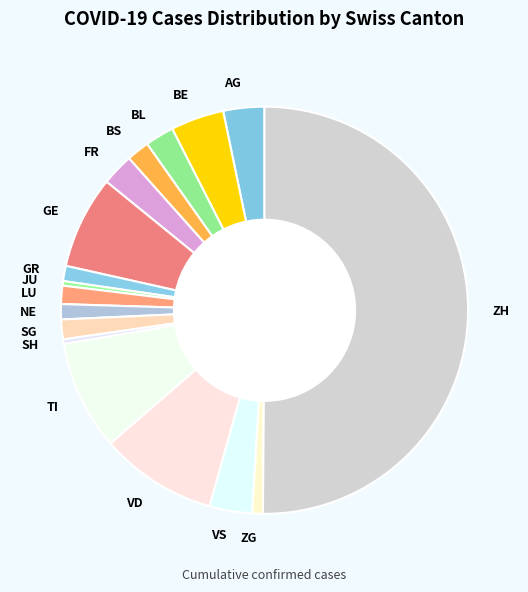

Which slice is the largest?

ZH